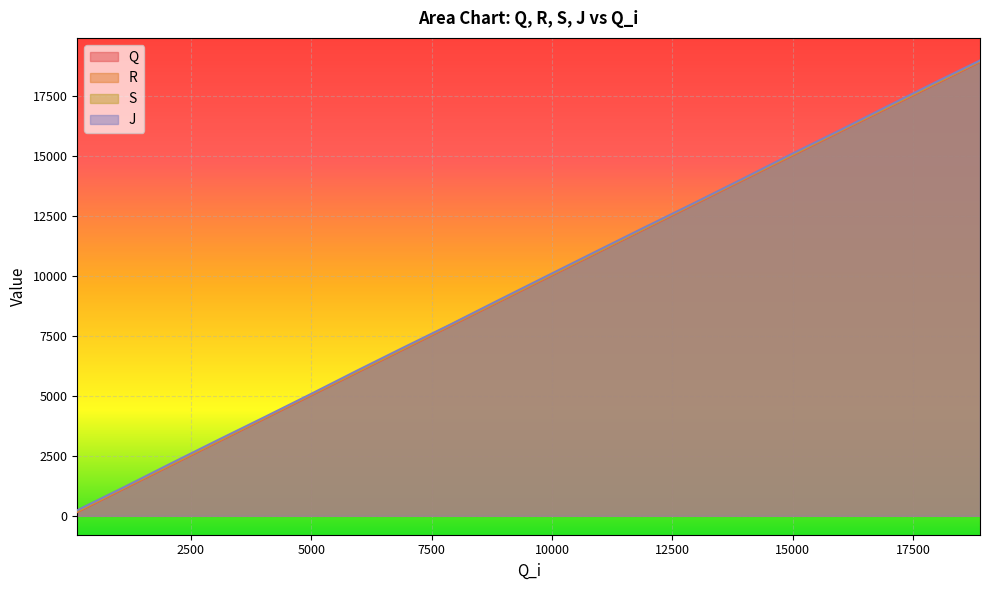

The R series shows 5733 at 17935. True or false?

False